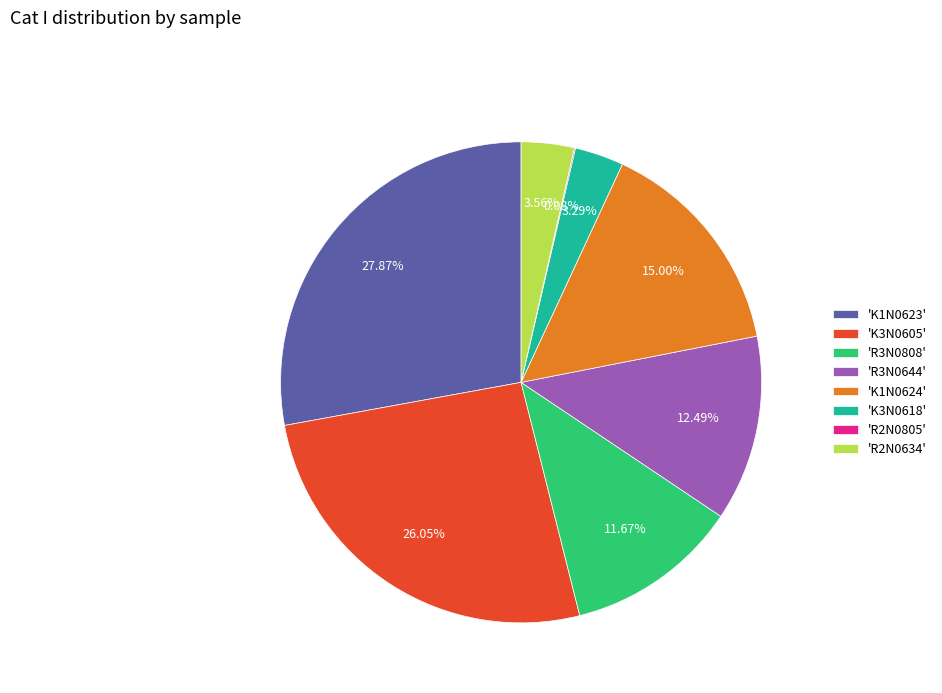

Which category has the biggest portion of the pie?

'K1N0623'